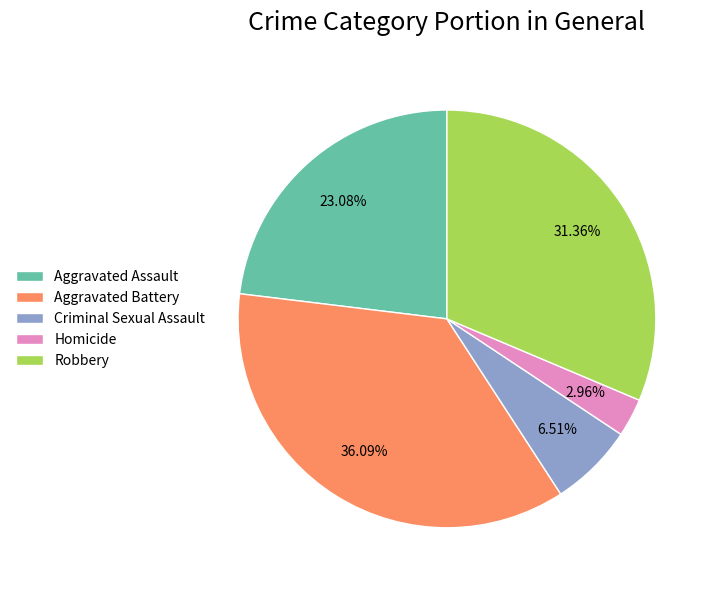

How many slices are in this pie chart?

5